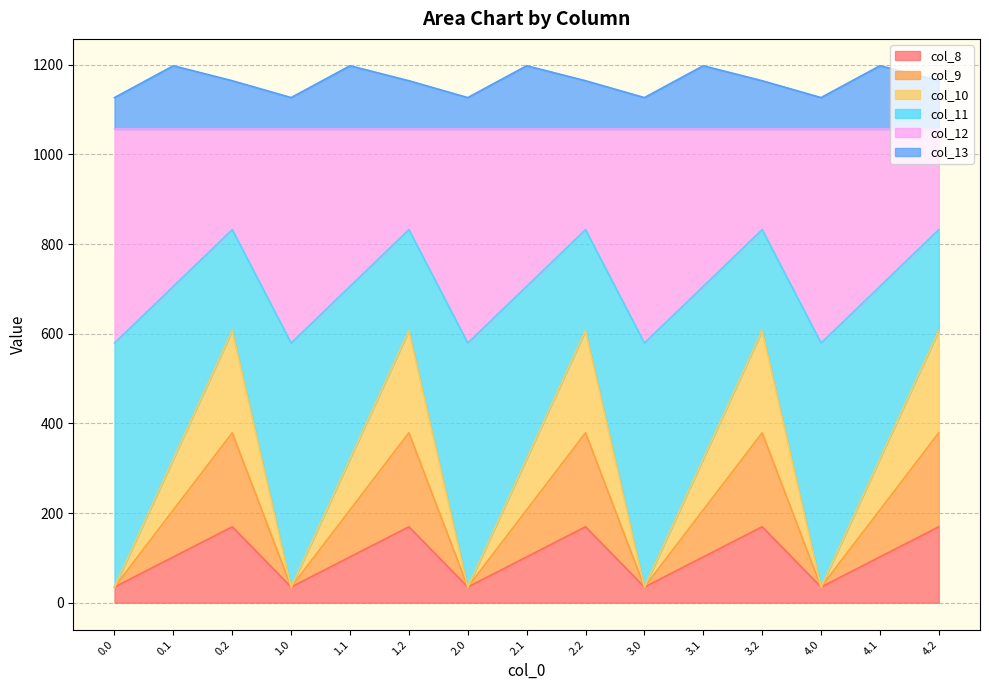

In col_8, how many points are higher than both neighbors (excluding endpoints)?

4